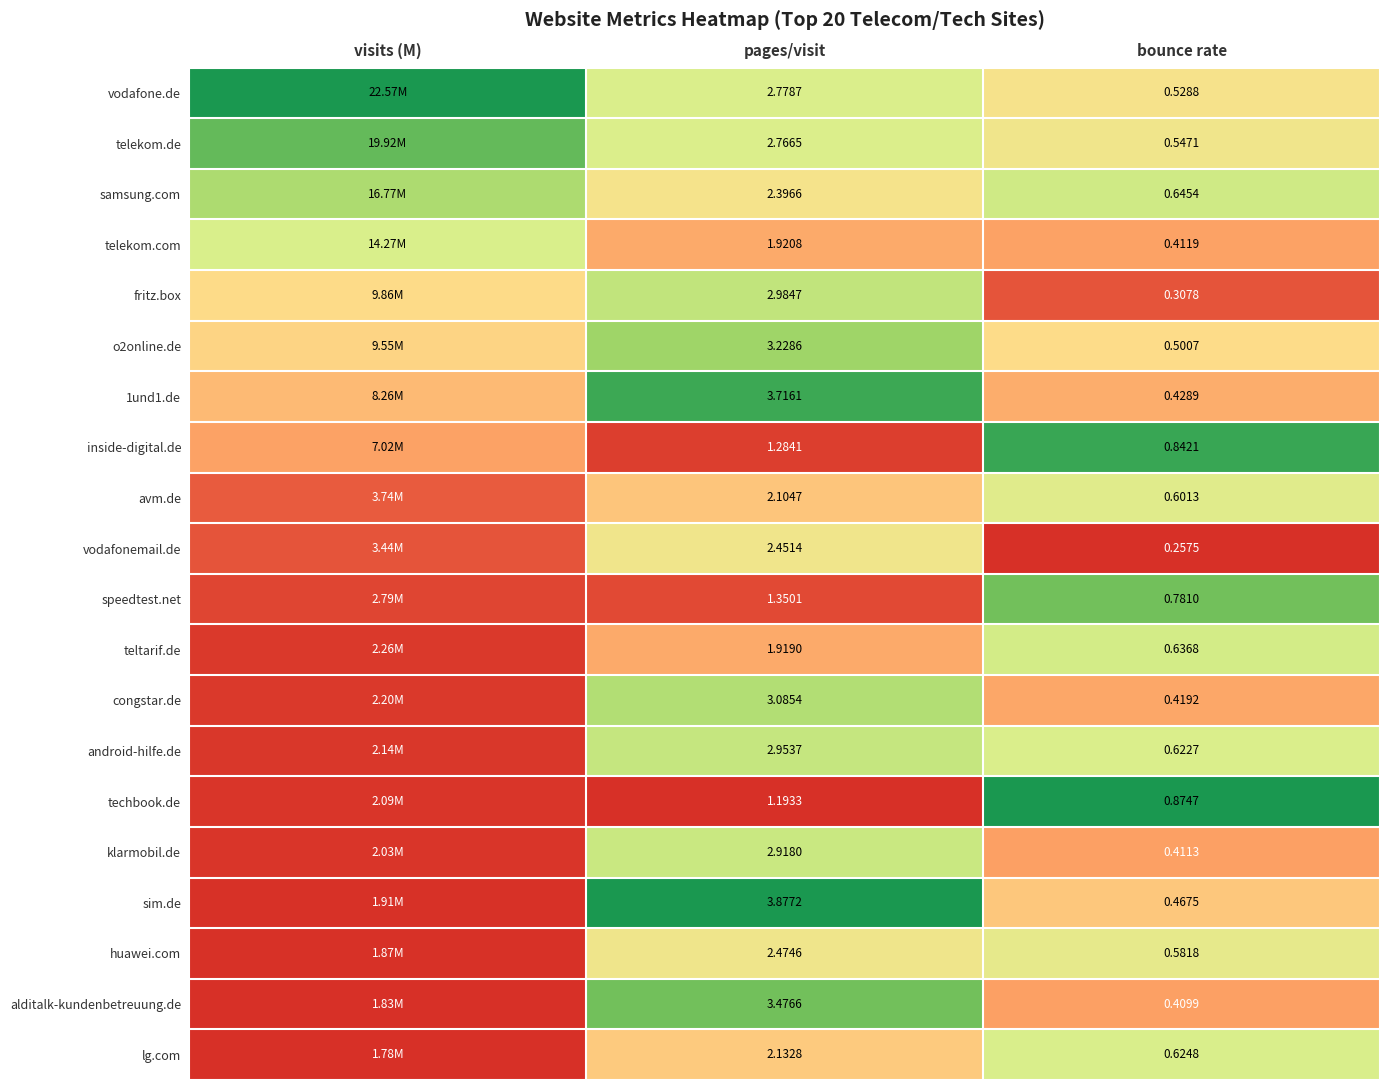

Which has a higher value, visits (M) or bounce rate?

visits (M)